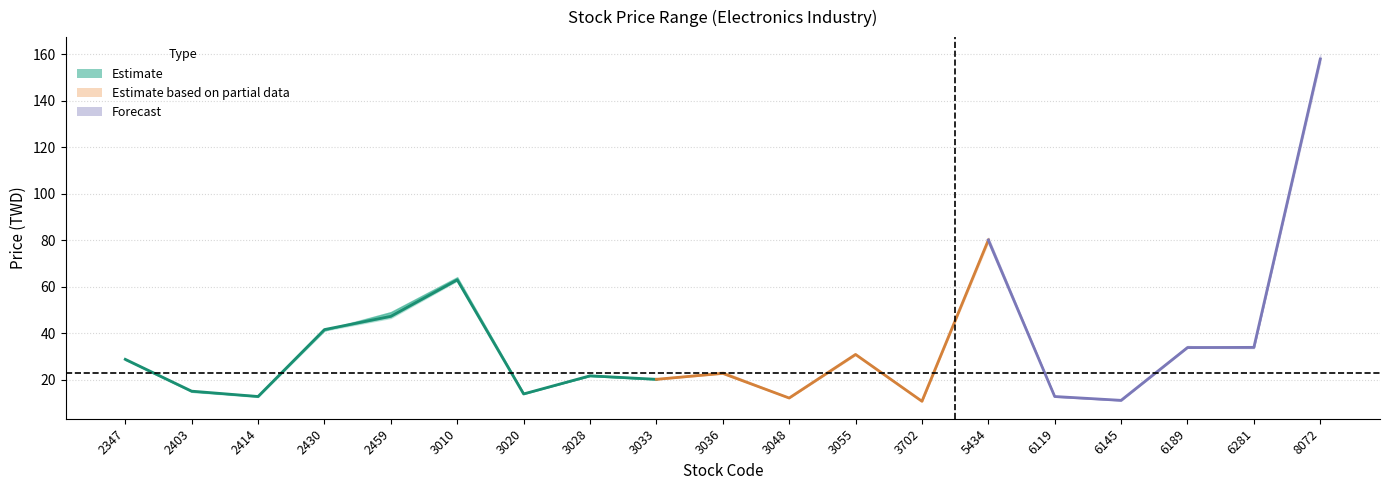

What is the value of the Open point at the 13th from the left?

10.9